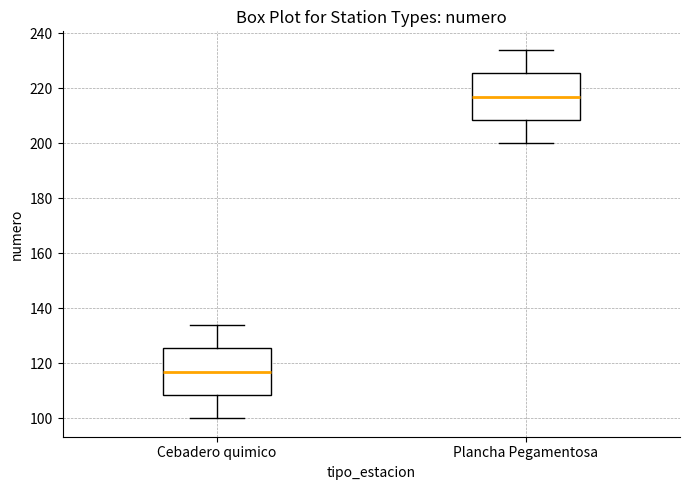

Where does the median line of the box for Cebadero quimico sit on the y-axis? The values are not printed on the chart, so give them approximately, as read against the axis.

118